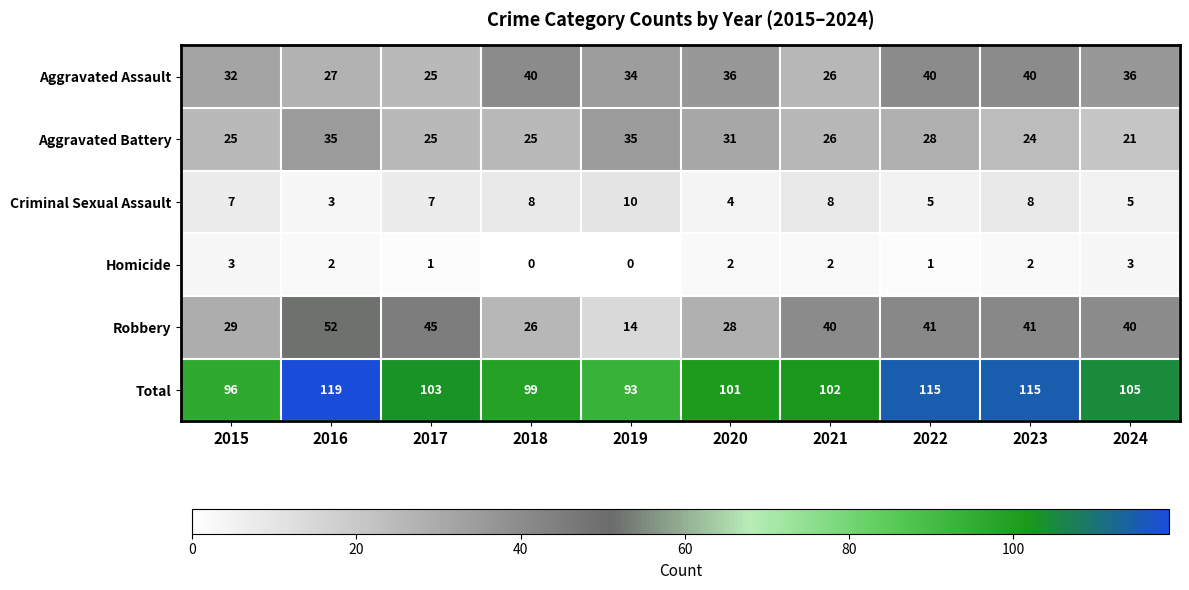

What is the difference between the Total values at 2018 and 2015?

3